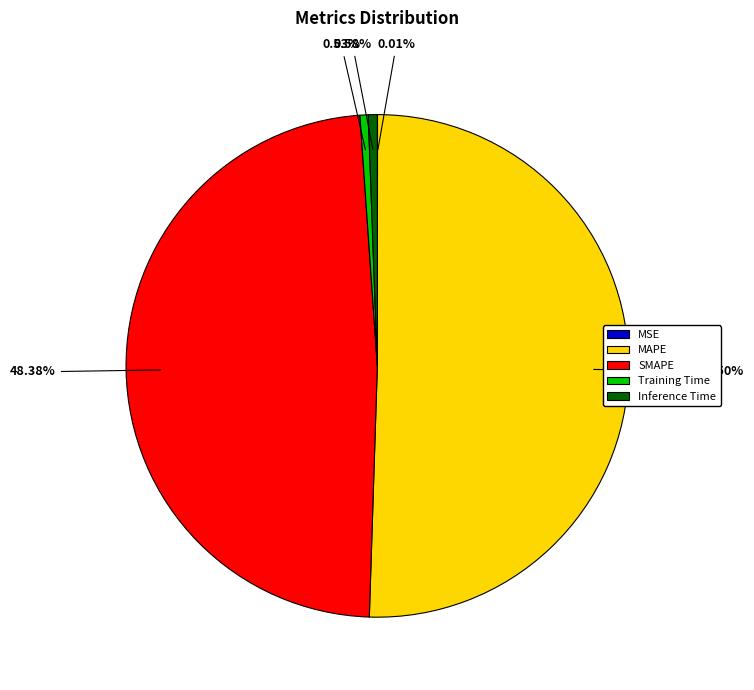

To the nearest percent, what percentage of the pie is Training Time?

1%